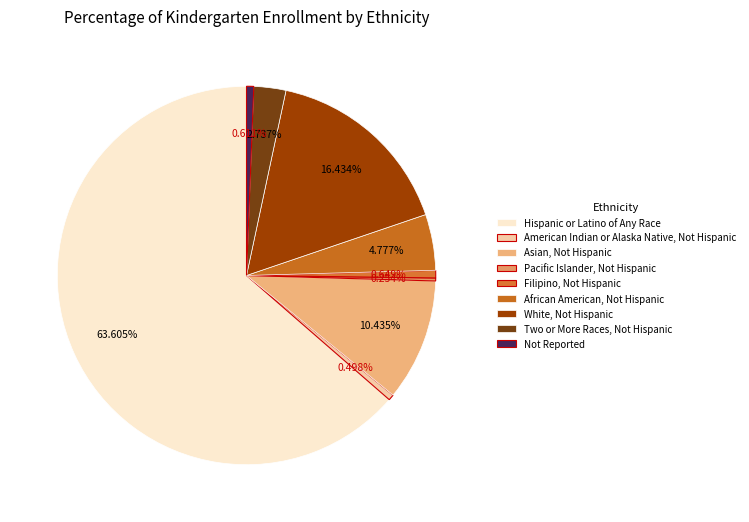

Is the sum of Filipino, Not Hispanic and Two or More Races, Not Hispanic greater than half?

No